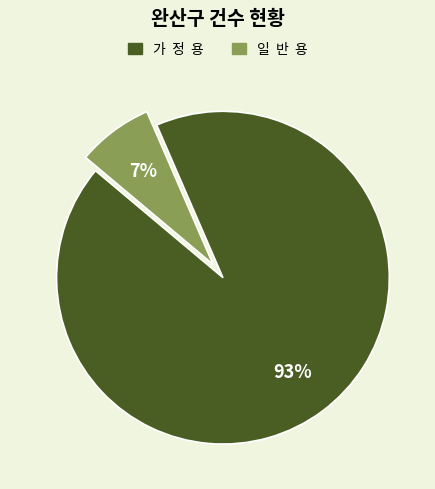

To the nearest percent, what is the average slice percentage?

50%